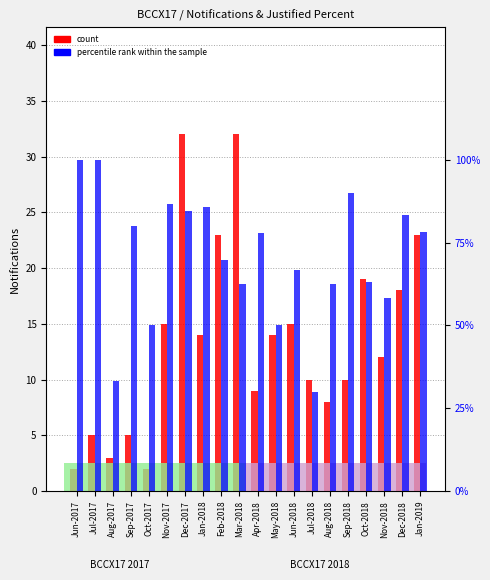

At Dec-2017, list the series in order from largest to smallest.

count, percentile rank within the sample